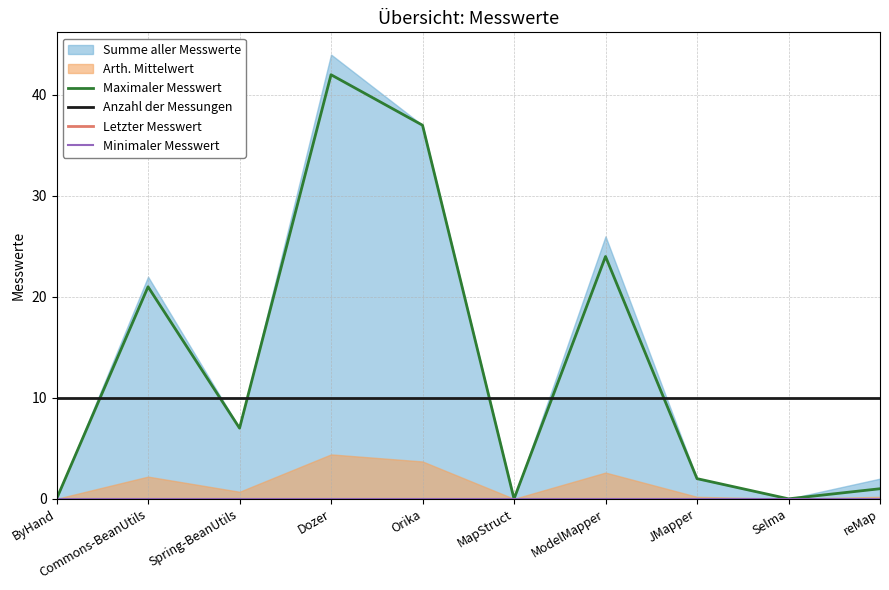

What is the approximate value of Anzahl der Messungen at Dozer?

10